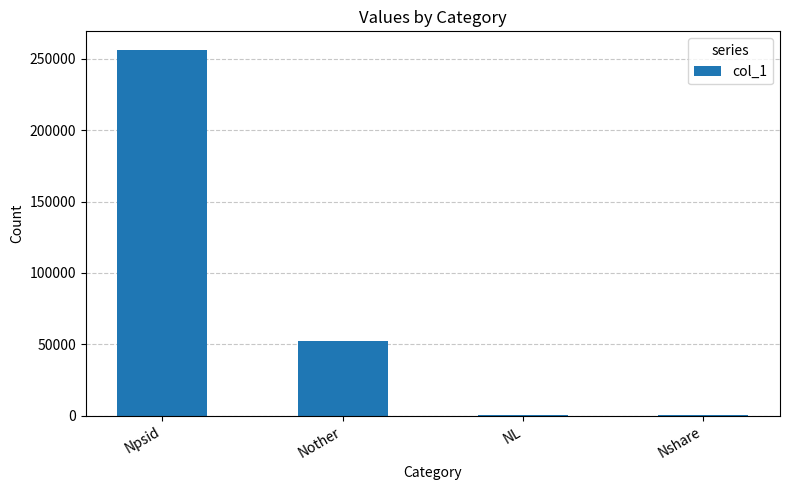

What is the maximum value shown in the chart?

256413